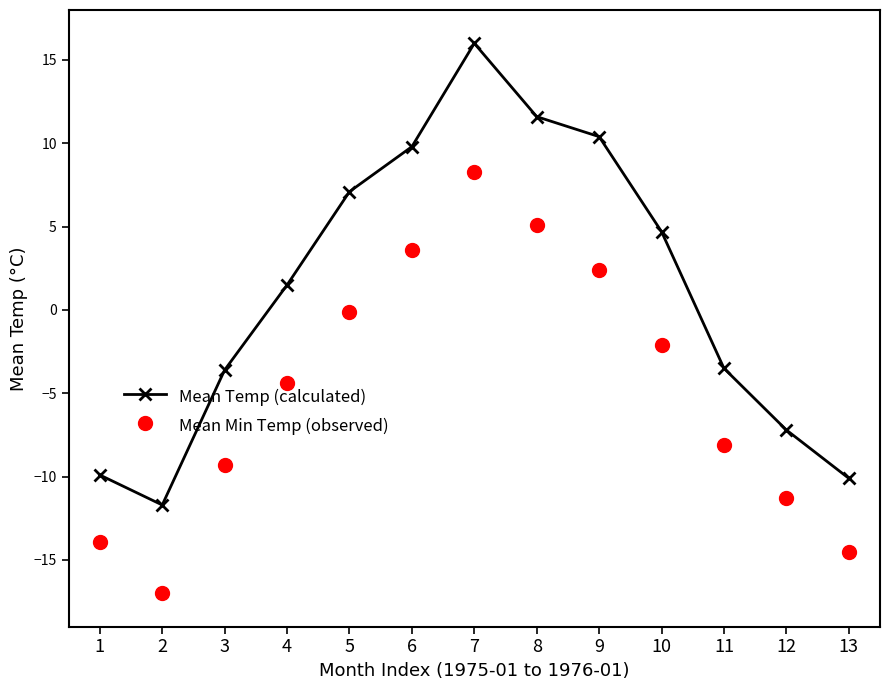

Is the value of Mean Min Temp (observed) at 5 greater than the value of Mean Temp (calculated) at 7?

No